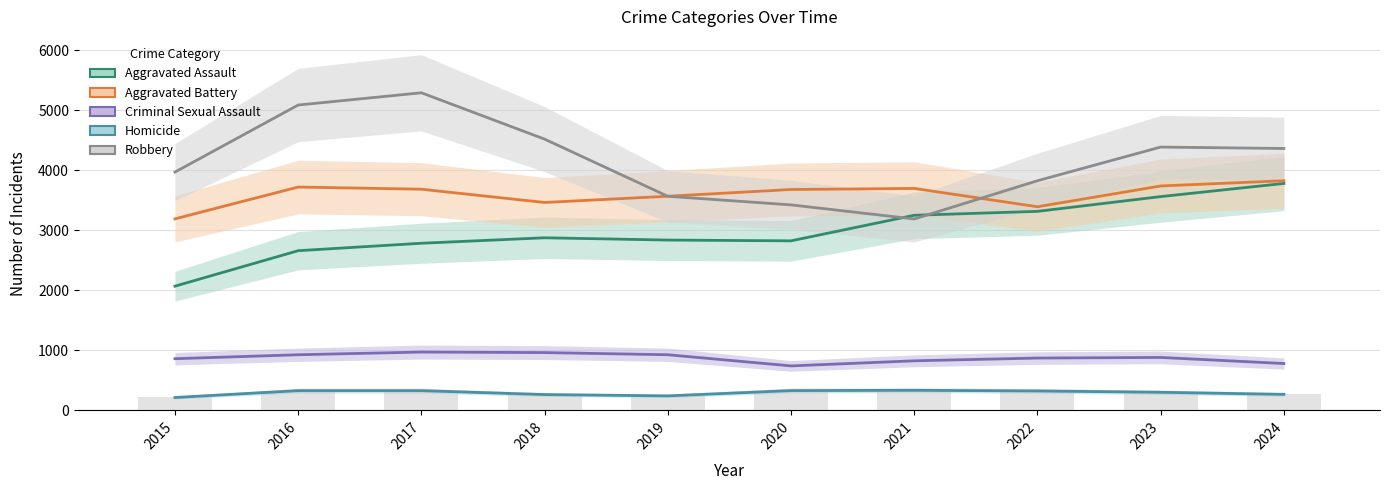

Is the value of Aggravated Battery at 2016 greater than the value of Aggravated Assault at 2015?

Yes